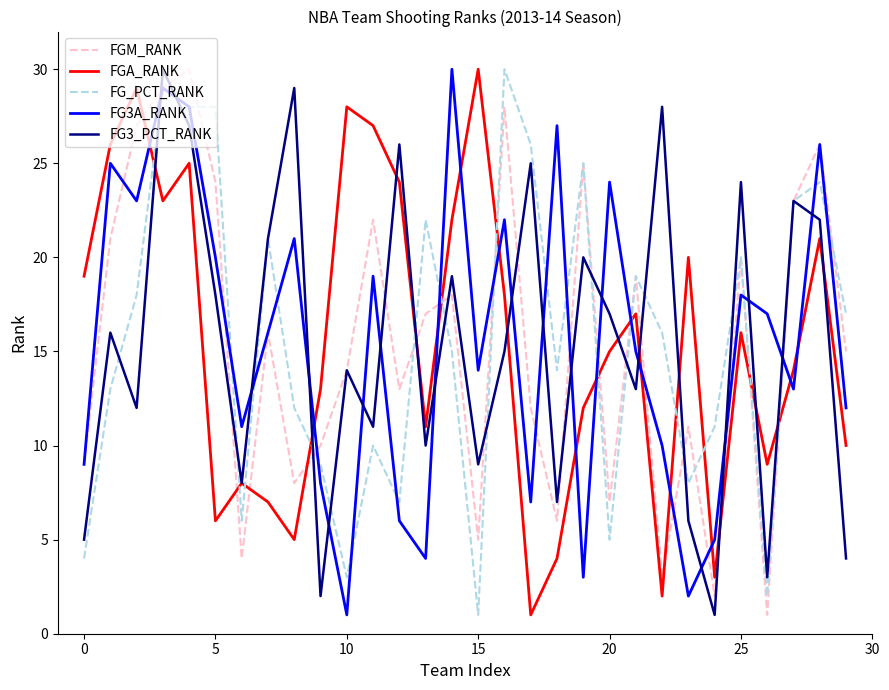

Which series ends up on top after the final intersection of FG3_PCT_RANK and FG3A_RANK?

FG3A_RANK